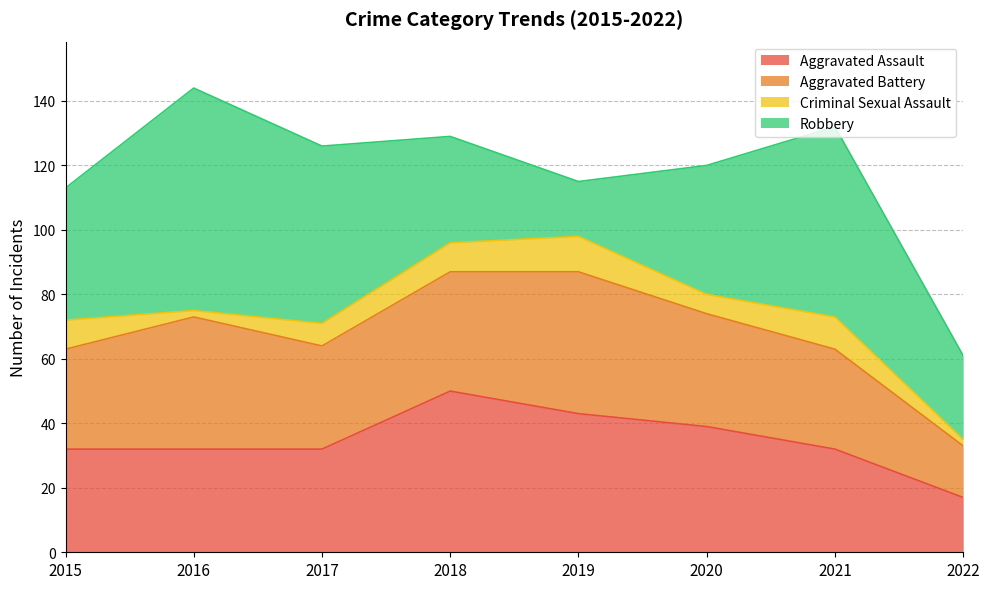

How many times do Robbery and Aggravated Battery cross each other?

2